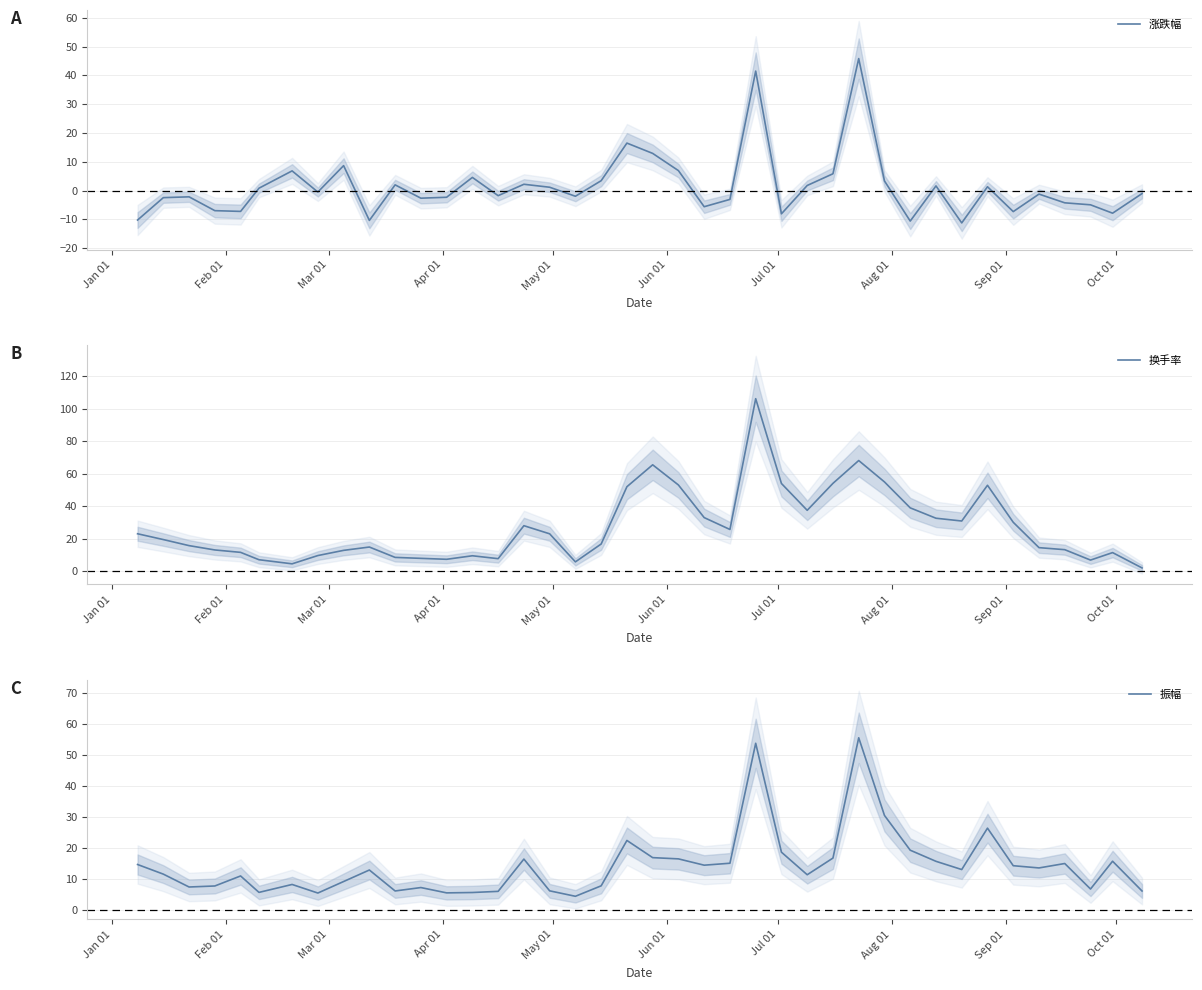

In 涨跌幅, how many points are lower than both neighbors (excluding endpoints)?

12